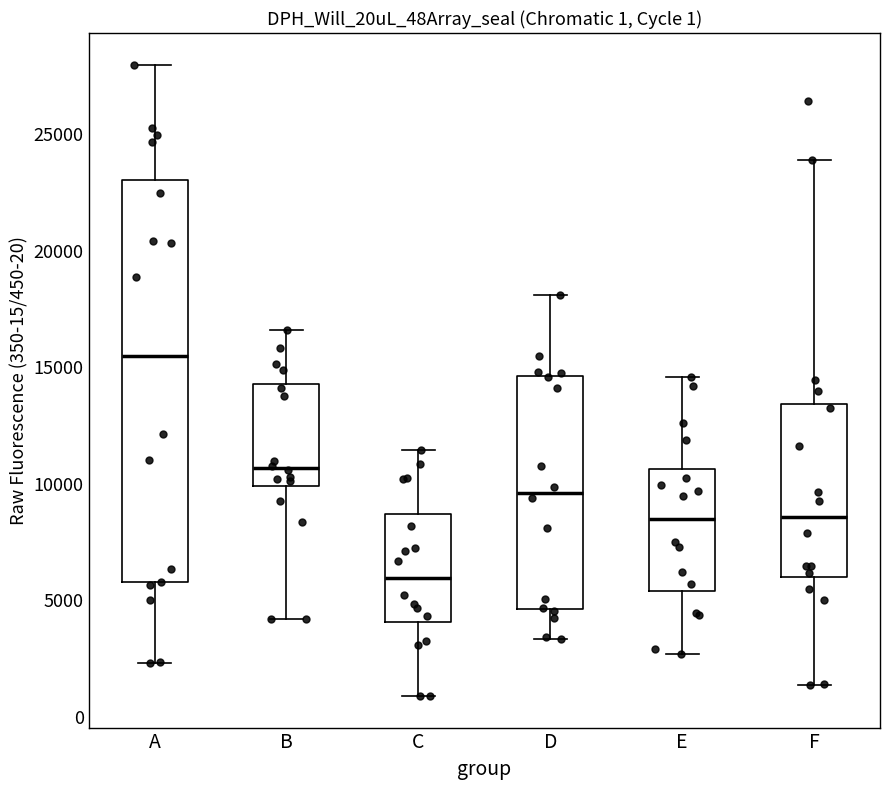

Which box is the tallest, from its lower edge to its upper edge?

A